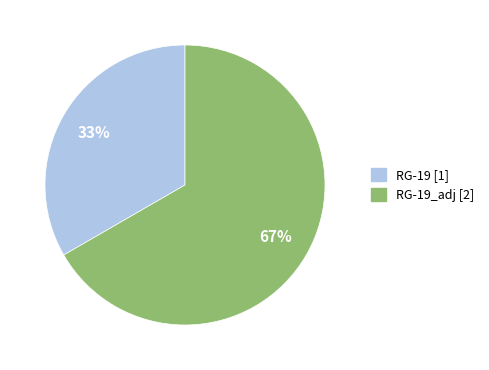

To the nearest percent, what is the average slice percentage?

50%